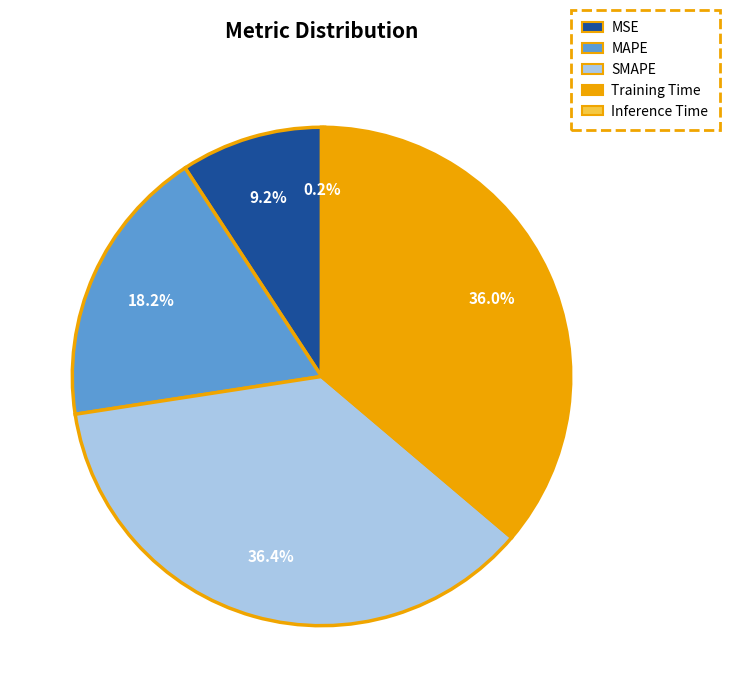

Combined, do Training Time and MAPE account for over 50%?

Yes